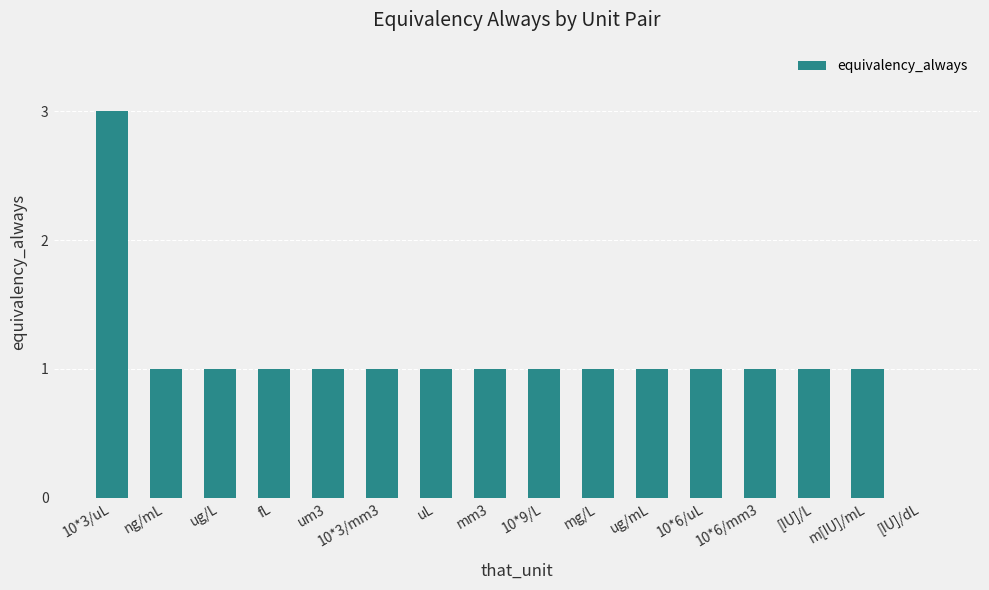

What is the sum of all values?

17